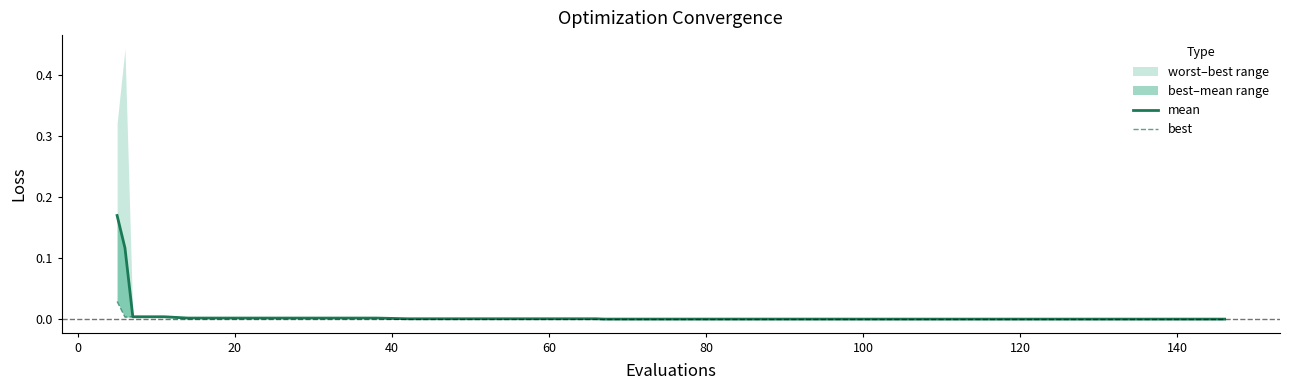

True or false: mean and best cross at least once.

False